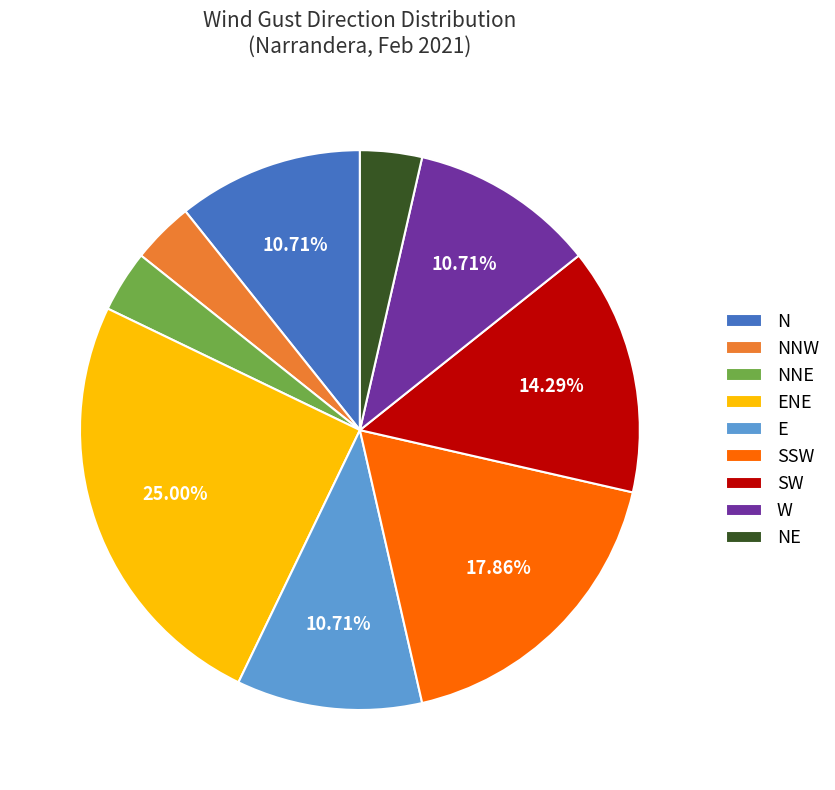

Is NNE the majority of the pie?

No